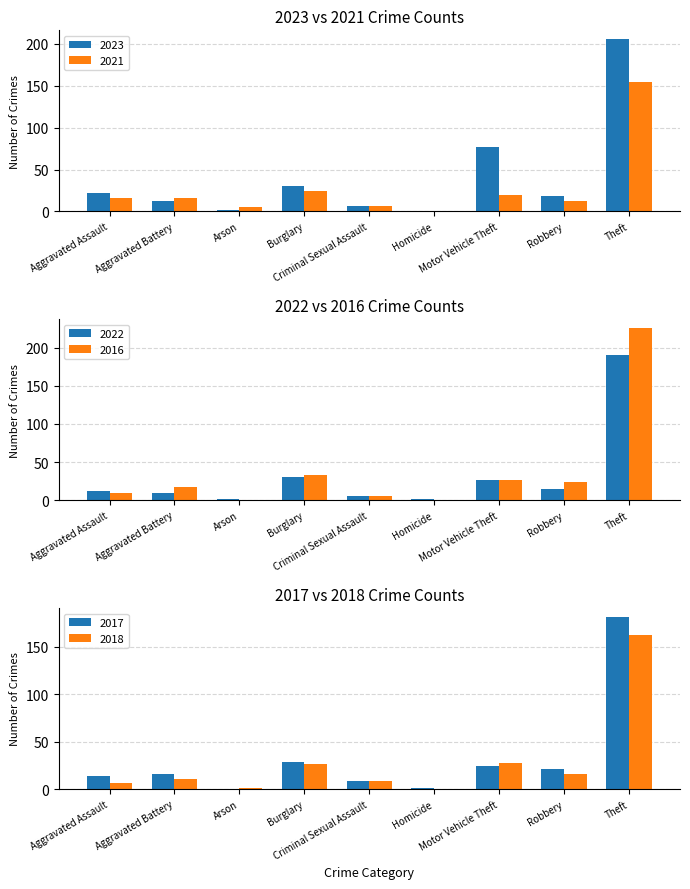

Which has a higher value, Homicide or Robbery?

Robbery